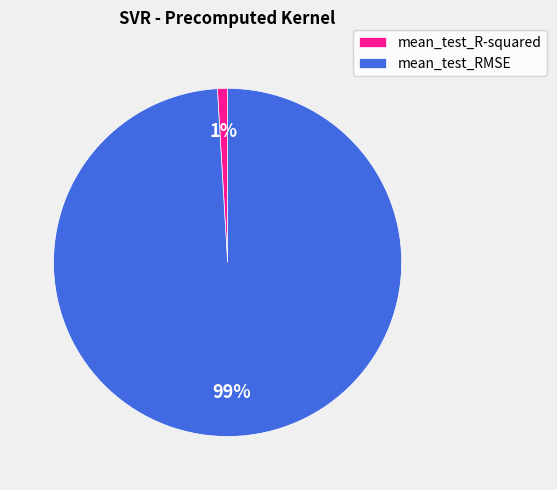

The mean_test_RMSE slice represents 89% of the pie. True or false?

False